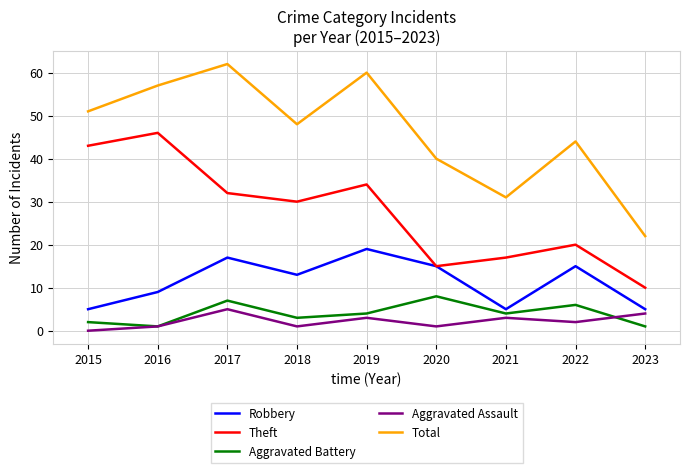

Which series has the largest total across all categories?

Total